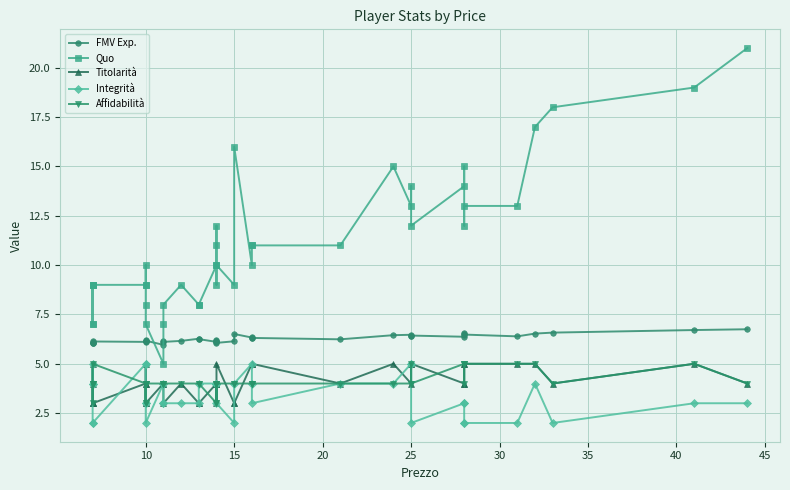

Which category has the highest value in the Affidabilità series?

25